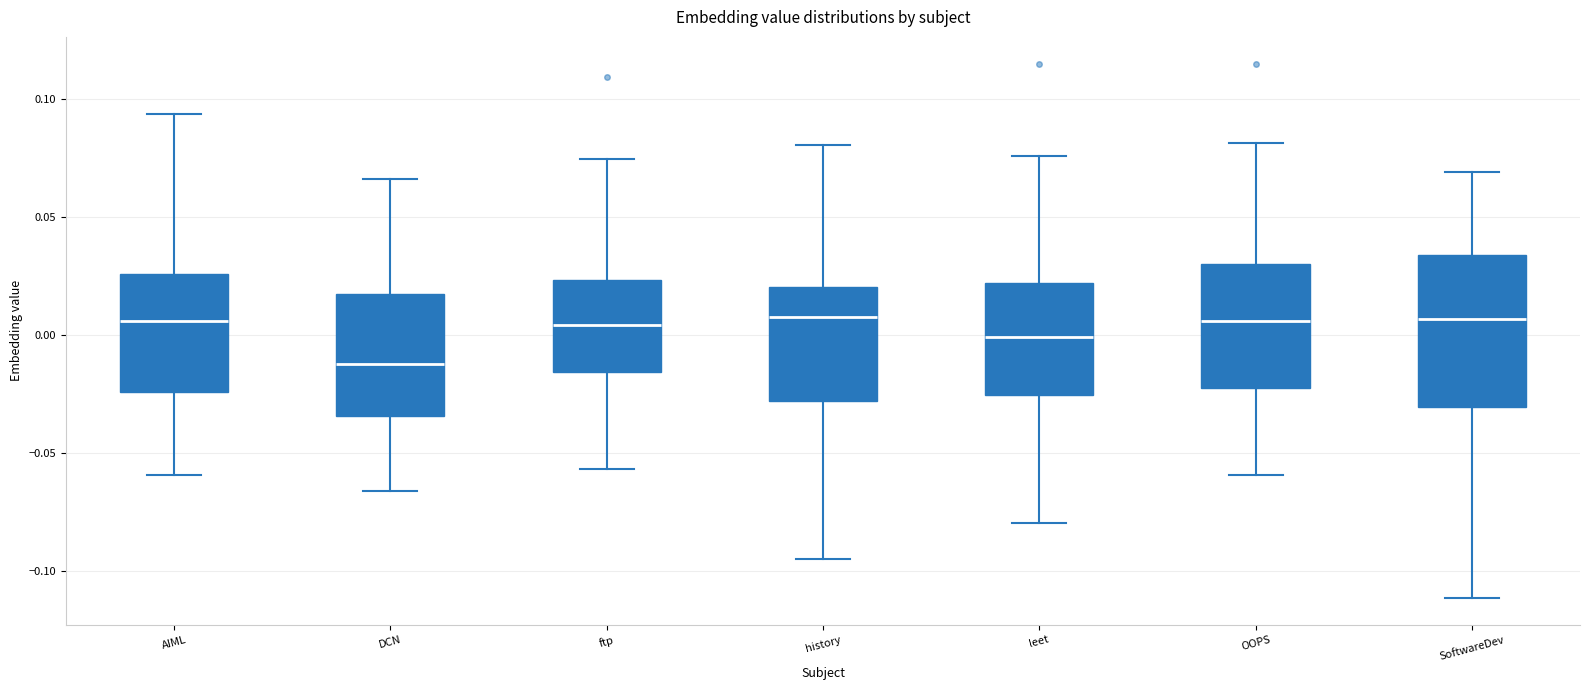

Where does the median line of the box for ftp sit on the y-axis? The values are not printed on the chart, so give them approximately, as read against the axis.

0.005